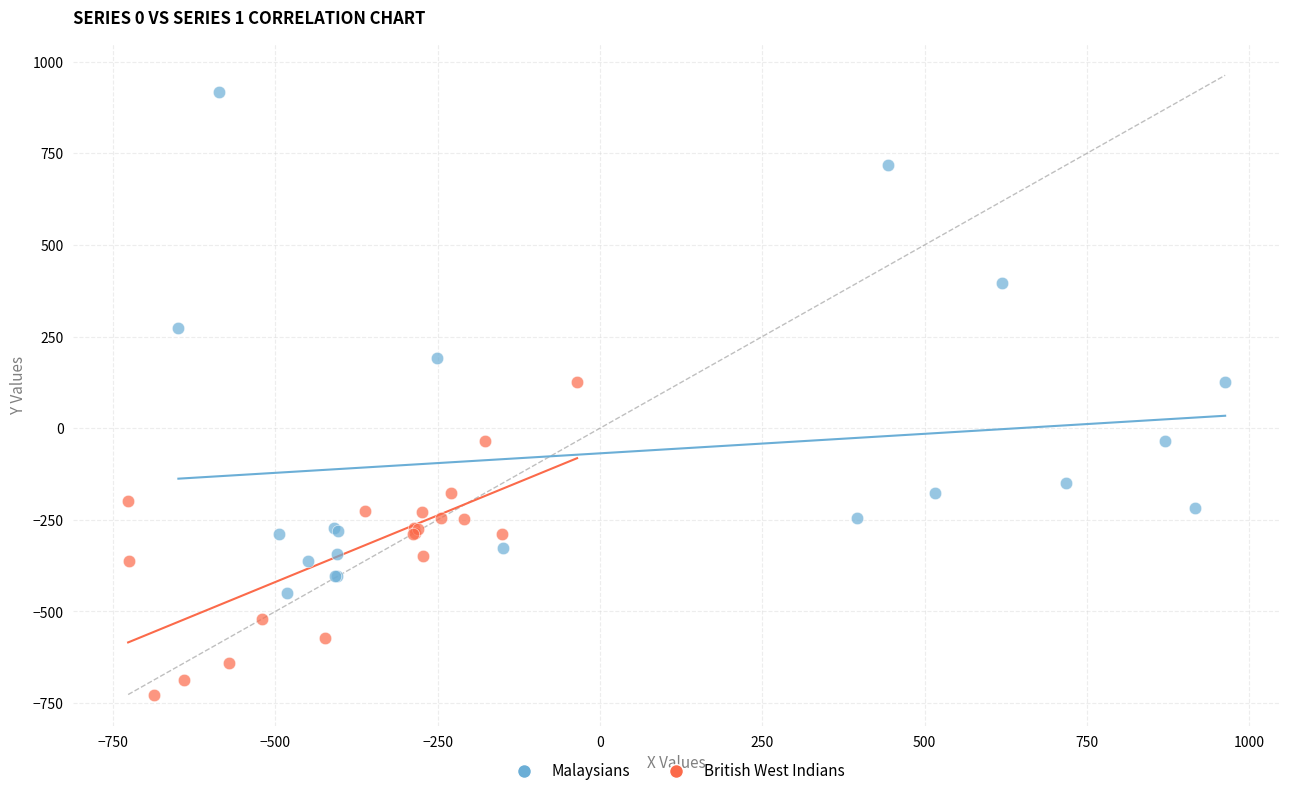

Which series reaches the minimum Y coordinate?

British West Indians